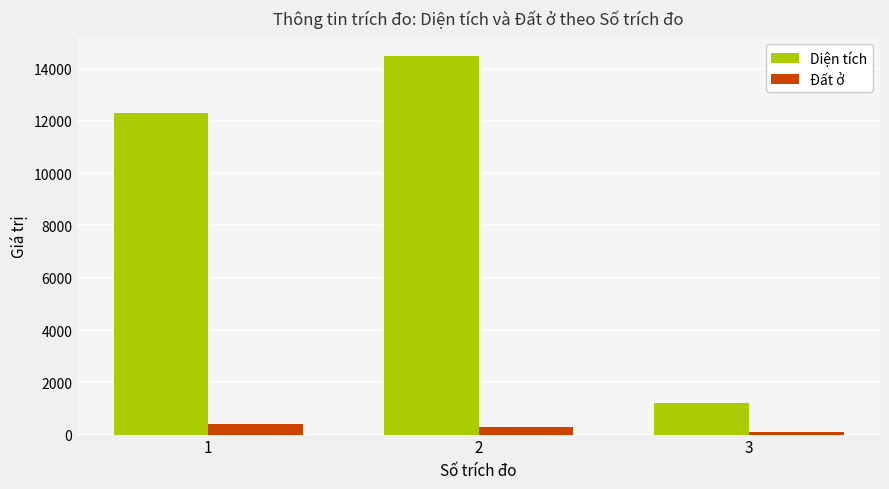

Where does the Diện tích series first go above 12291?

1